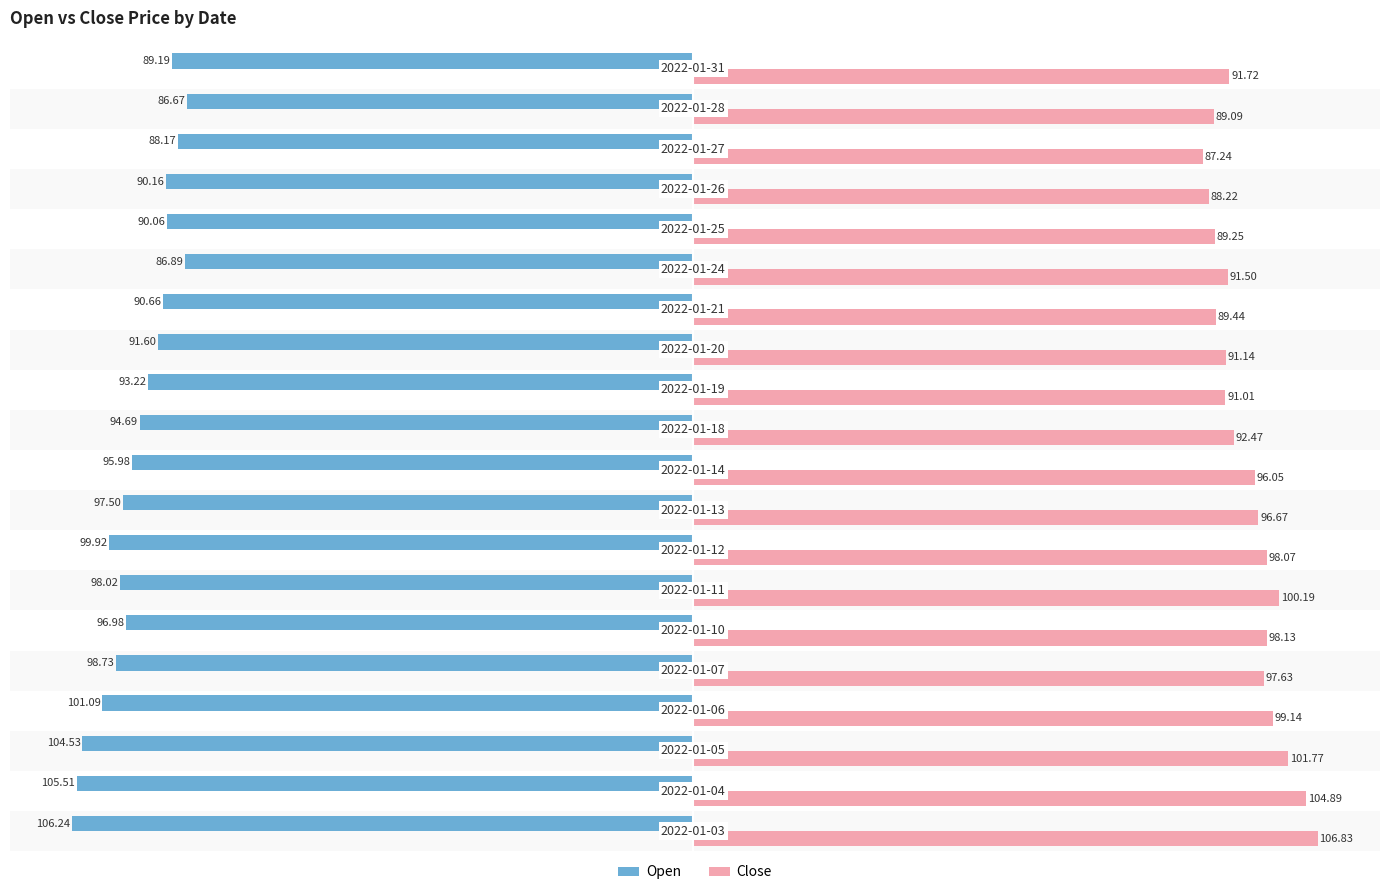

What is the difference between the maximum and second lowest values in the Close series?

18.6